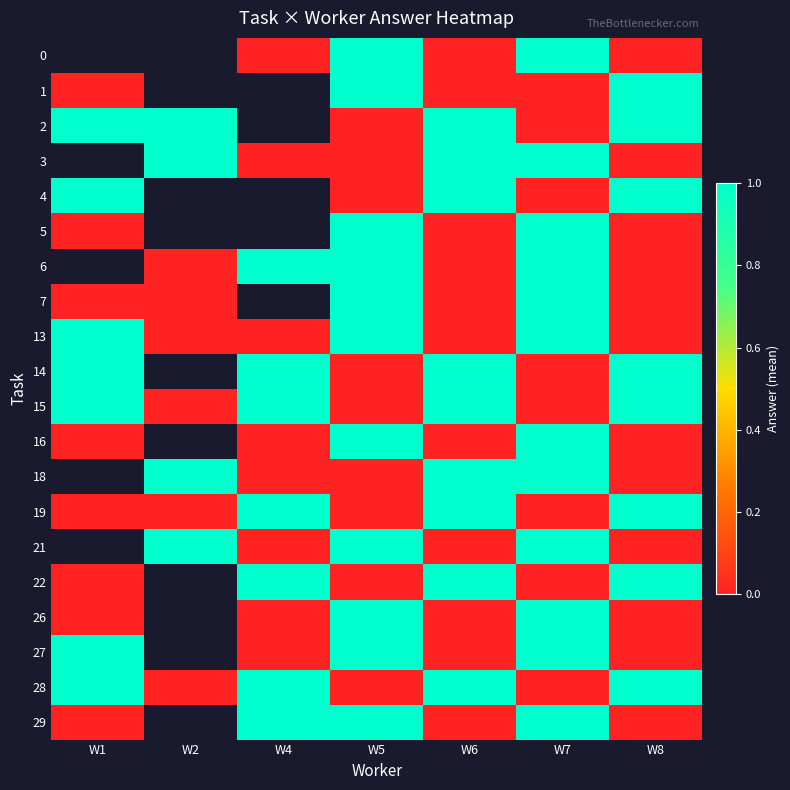

Which label corresponds to the smallest value in the chart?

W4